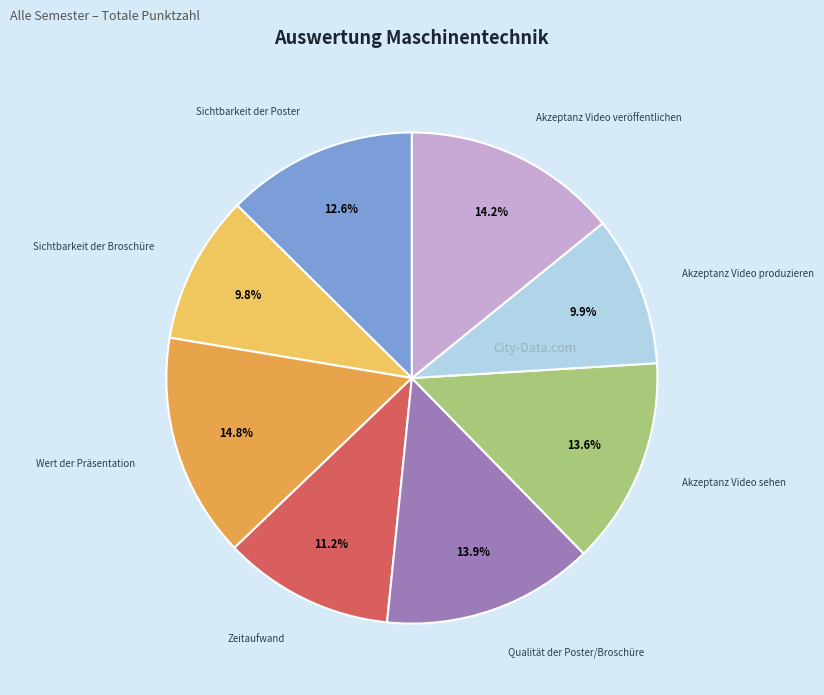

Is there any slice that represents more than half of the pie?

No